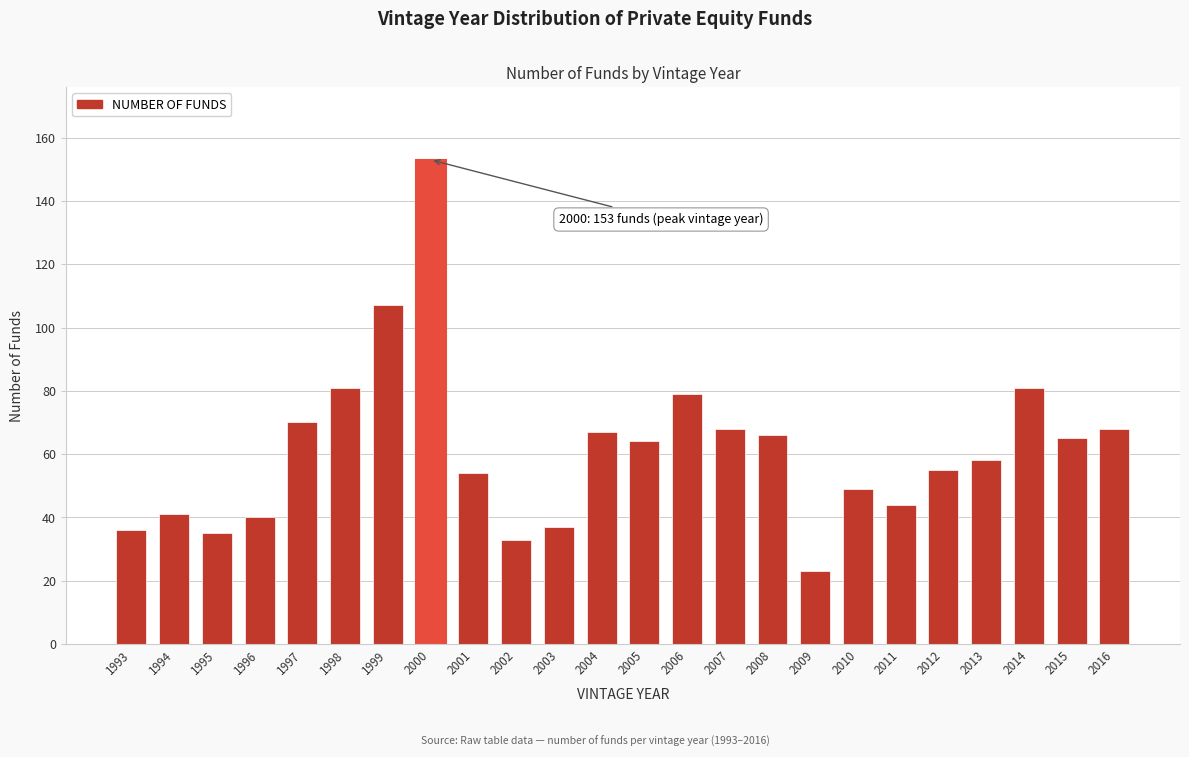

Reading left to right, transcribe all the data shown in this chart.

1993=36	1994=41	1995=35	1996=40	1997=70	1998=81	1999=107	2000=153	2001=54	2002=33	2003=37	2004=67	2005=64	2006=79	2007=68	2008=66	2009=23	2010=49	2011=44	2012=55	2013=58	2014=81	2015=65	2016=68